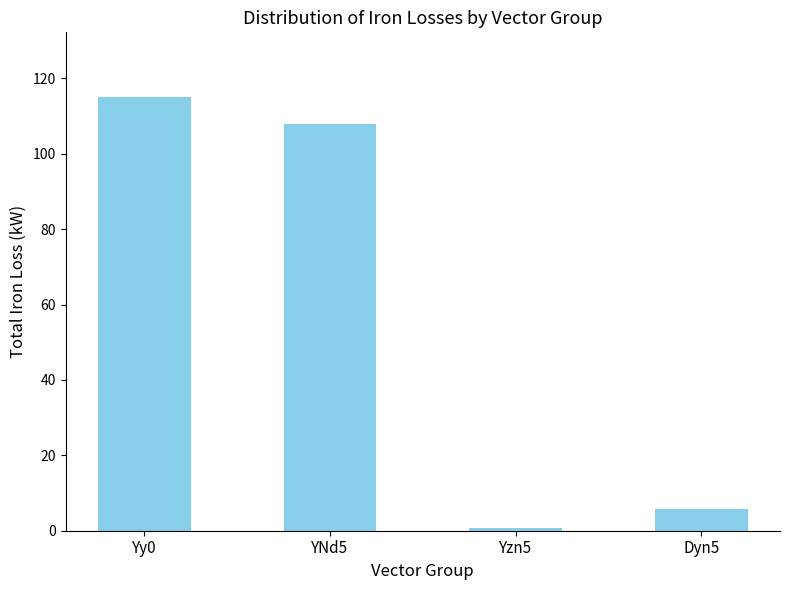

Which has a higher value, Yzn5 or Dyn5?

Dyn5